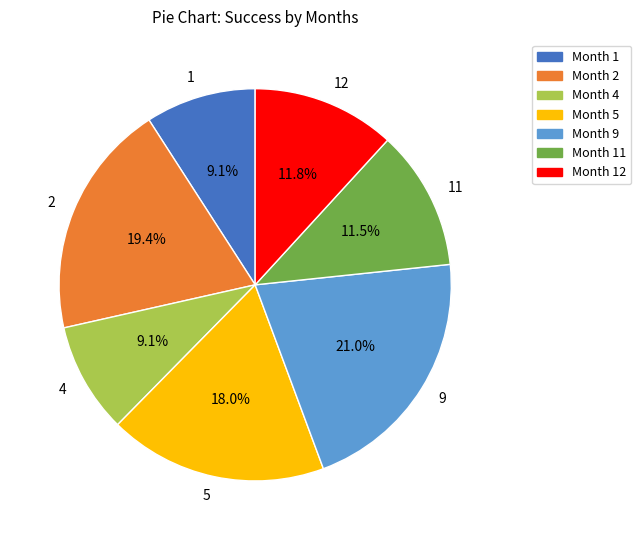

True or false: 5 accounts for 18% of the total.

True